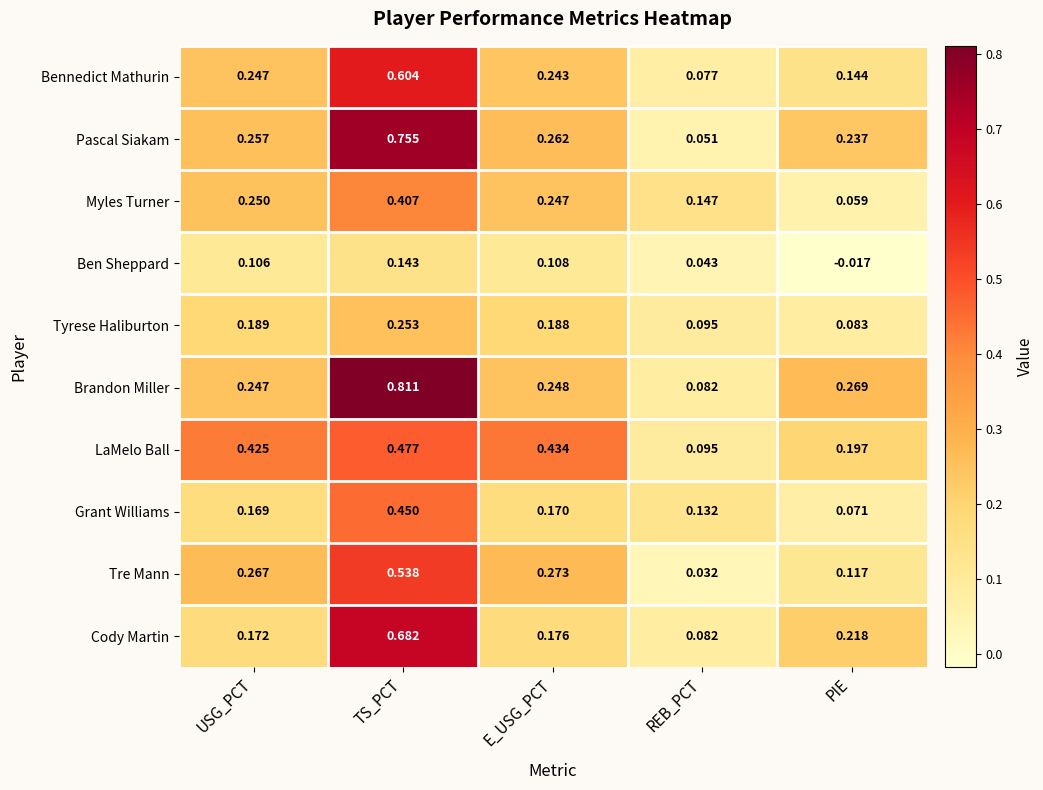

Is the value of Cody Martin at REB_PCT greater than the value of Tyrese Haliburton at REB_PCT?

No